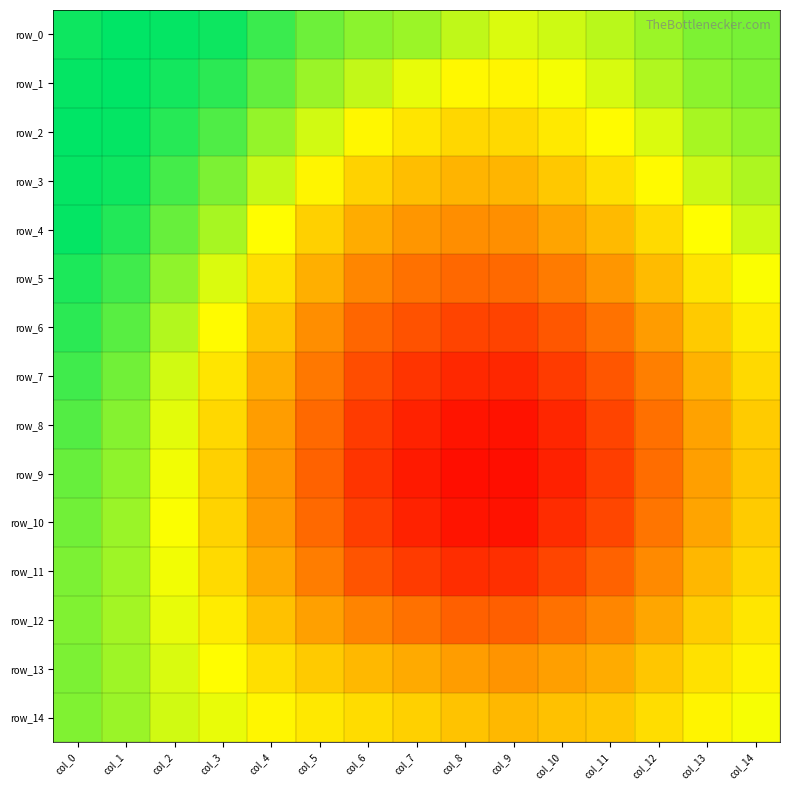

How many categories are shown in the chart?

15